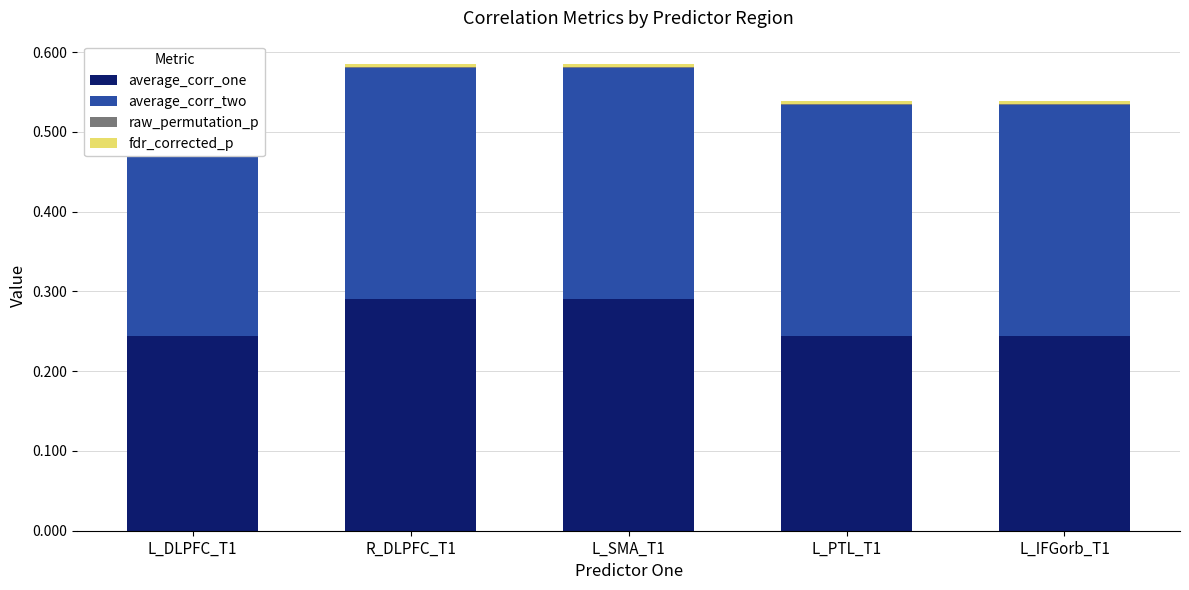

What is the label of the 1st bar from the left?

L_DLPFC_T1